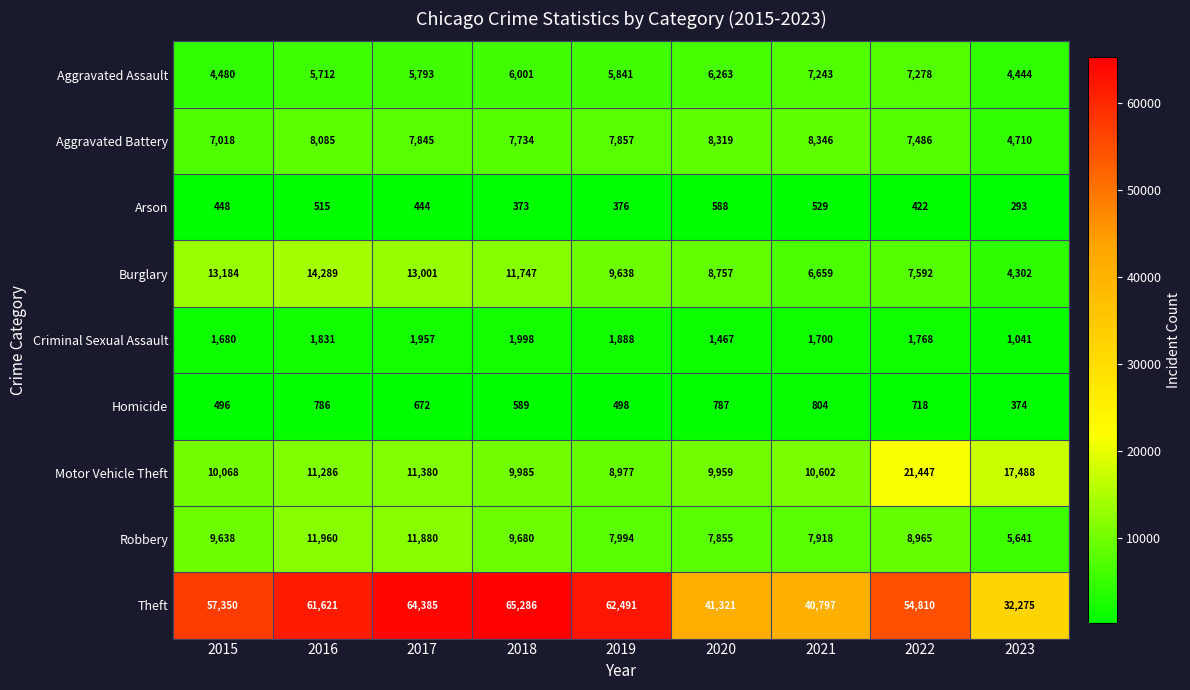

Rank the categories by Aggravated Assault value from highest to lowest.

2022, 2021, 2020, 2018, 2019, 2017, 2016, 2015, 2023